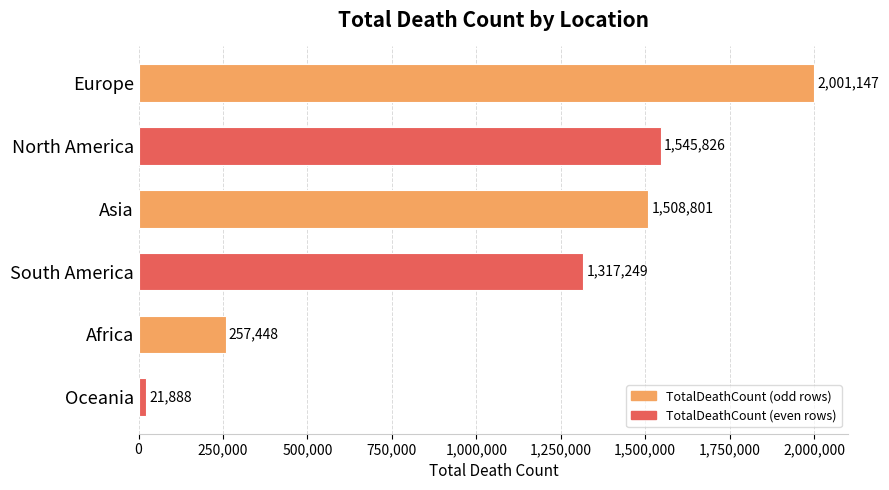

What is the label of the 6th bar from the bottom?

Europe